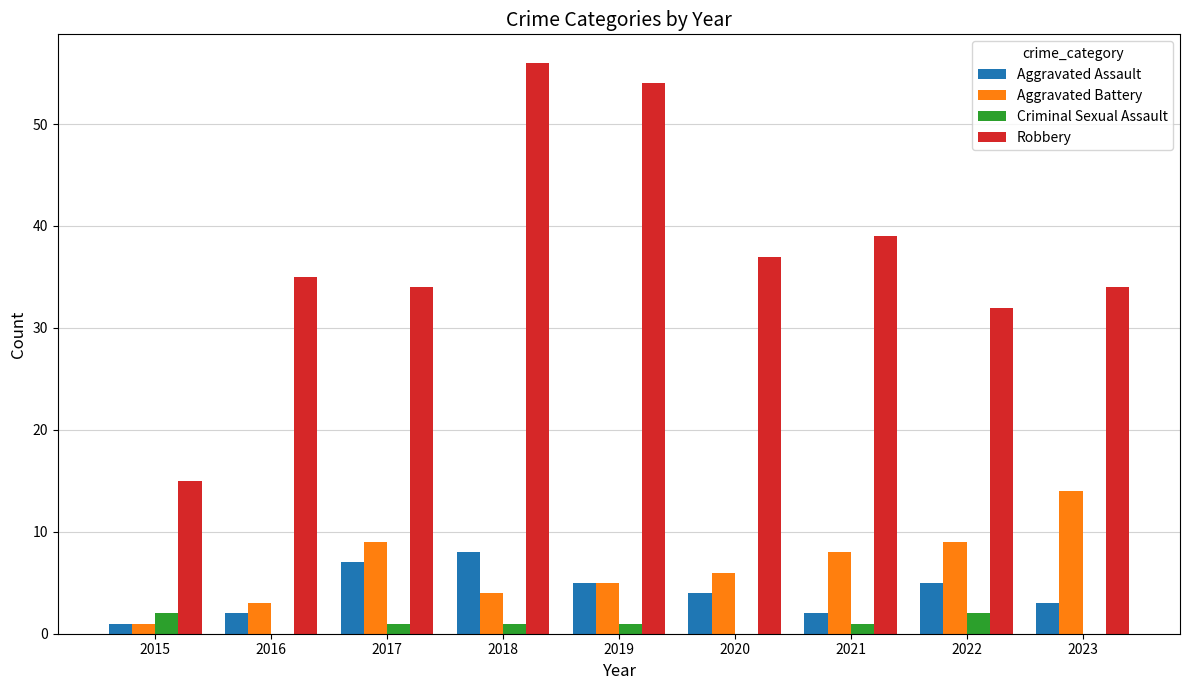

Is the value of Aggravated Battery at 2015 greater than the value of Aggravated Assault at 2022?

No